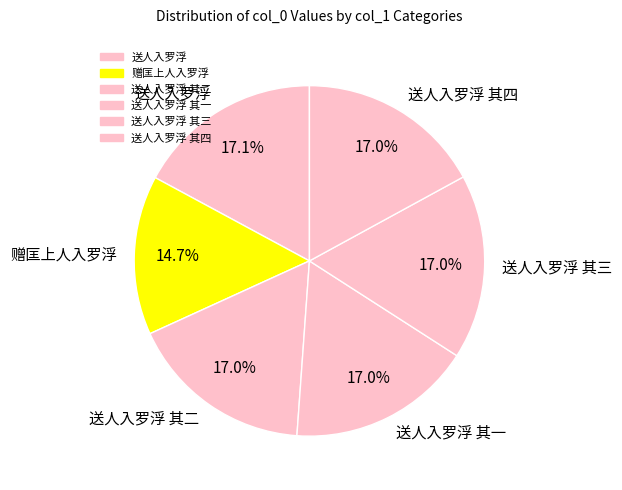

To the nearest percent, what is the combined percentage of 送人入罗浮 其一 and 送人入罗浮 其二?

34%